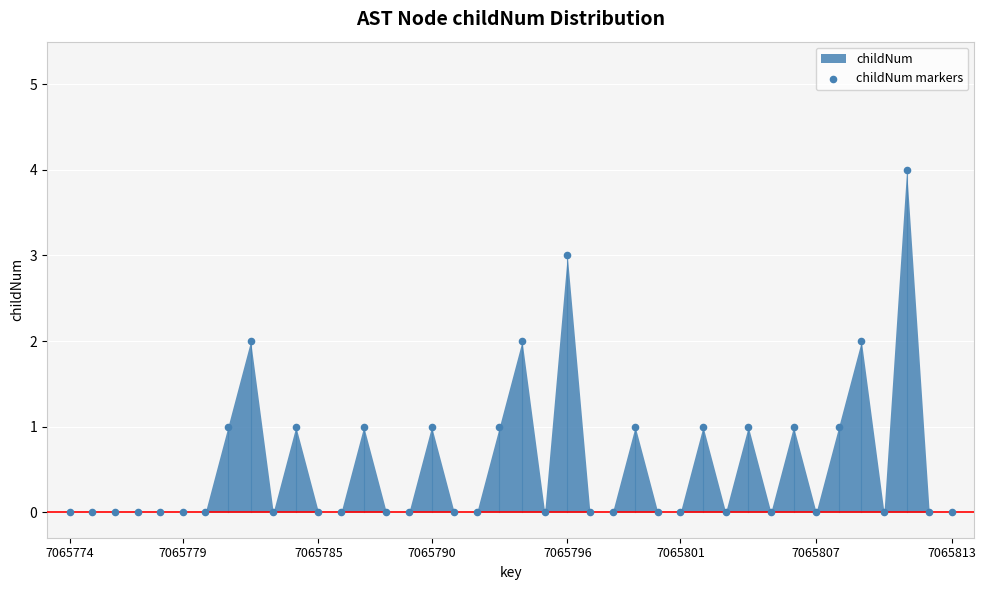

What is the range of Y values (max minus min)?

4